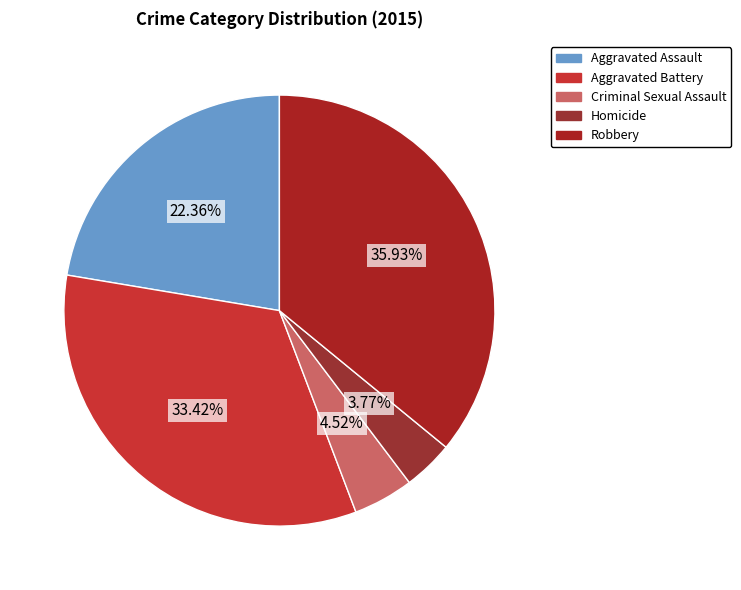

Which has a higher value, Aggravated Battery or Aggravated Assault?

Aggravated Battery